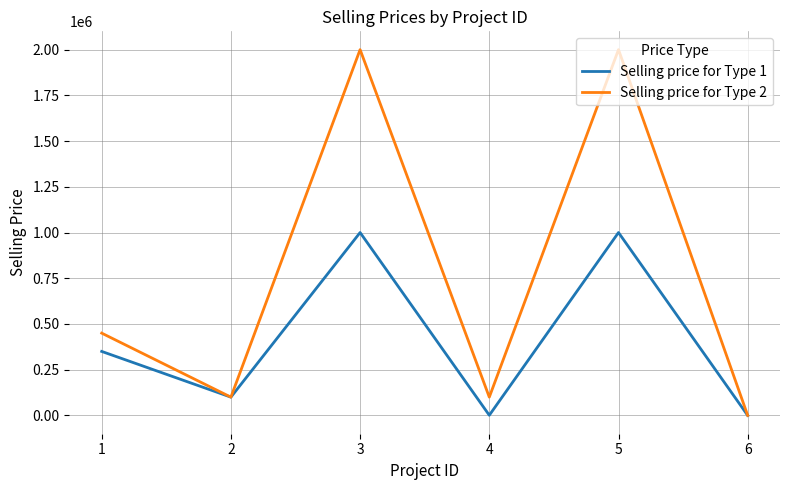

At which label is Selling price for Type 2 closest to 1000005?

1